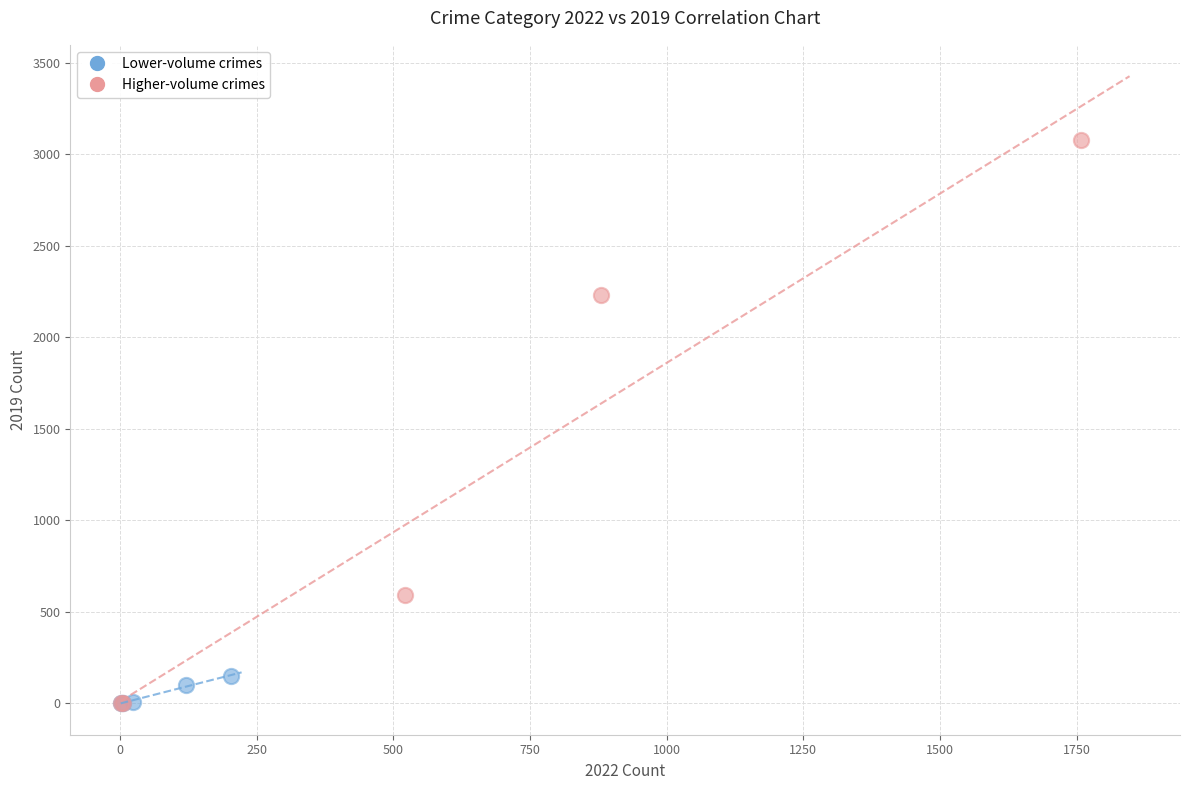

Which series has the largest Y range (max minus min)?

Higher-volume crimes